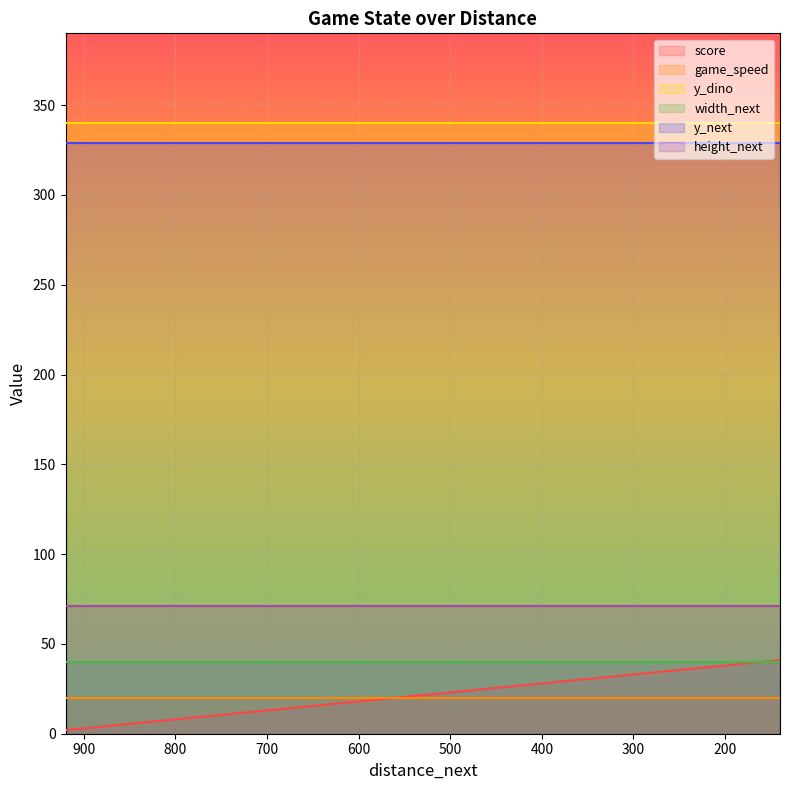

Is this an area chart (filled region under the line)?

No